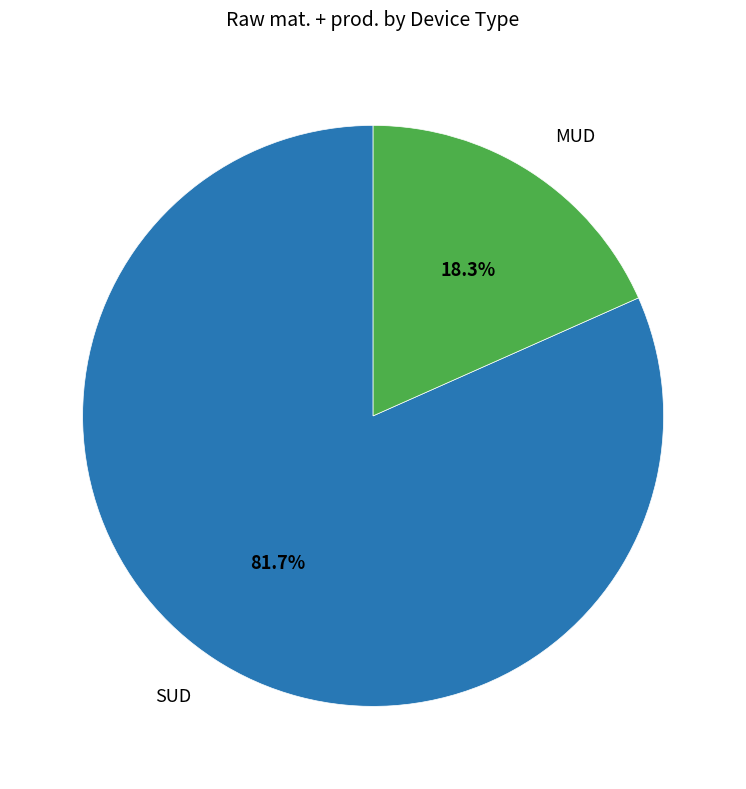

Rank the categories by value from highest to lowest.

SUD, MUD